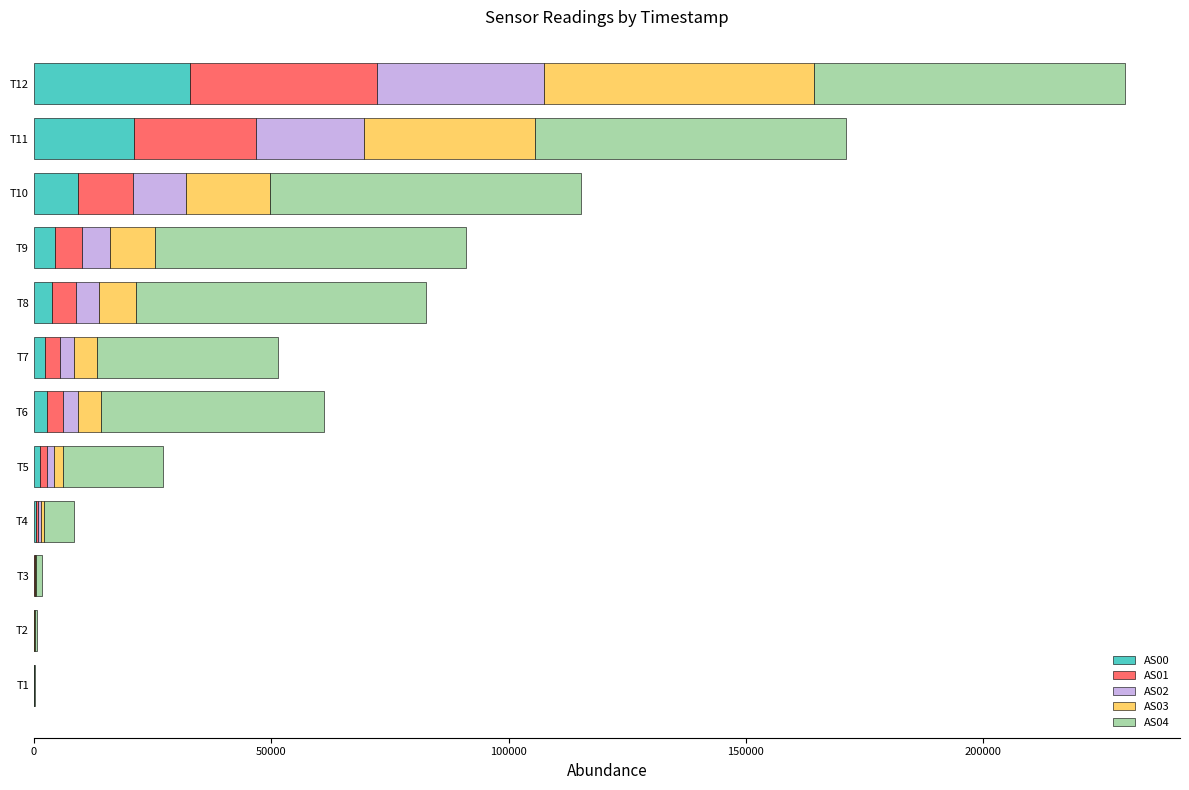

Count the number of data series in this chart.

5